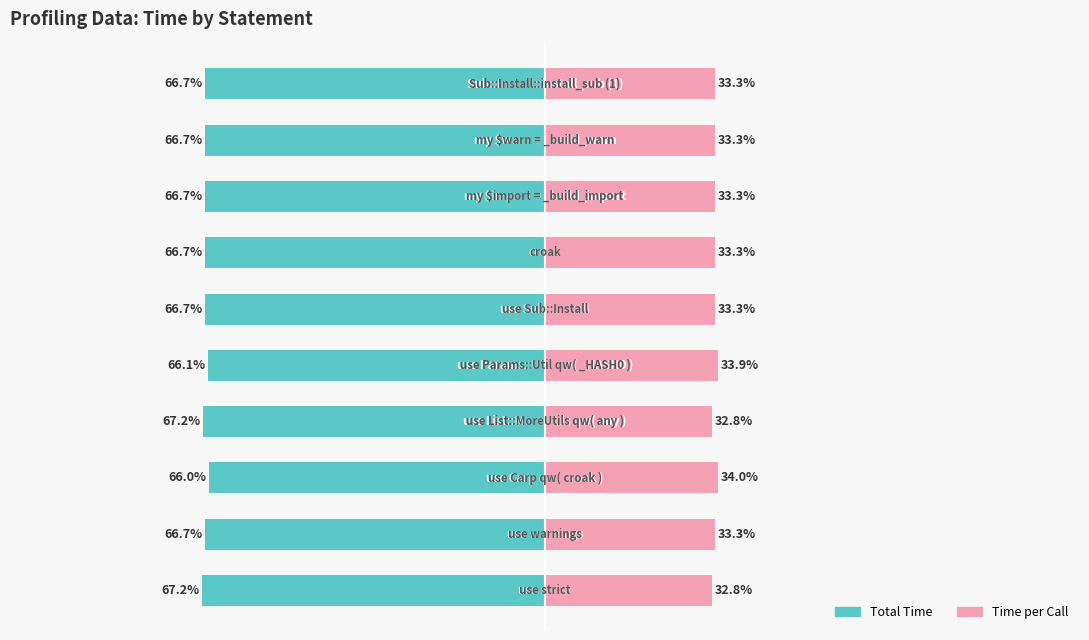

The Total Time series shows 66.0 at 2. True or false?

True